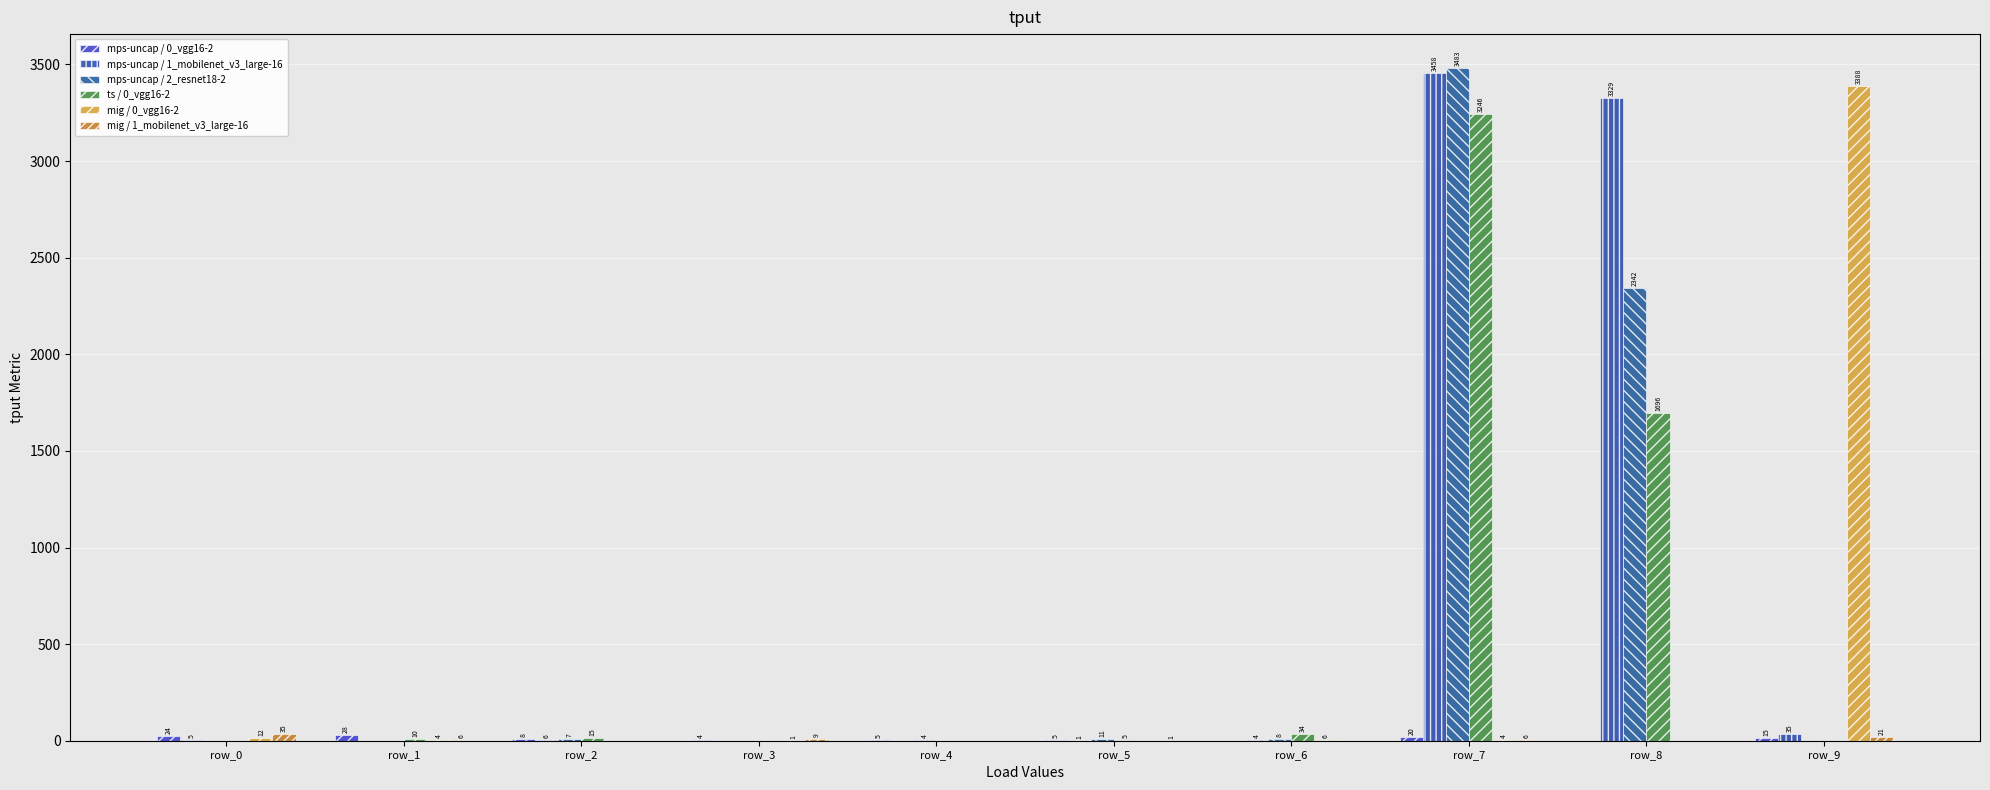

Are the bars horizontal?

No